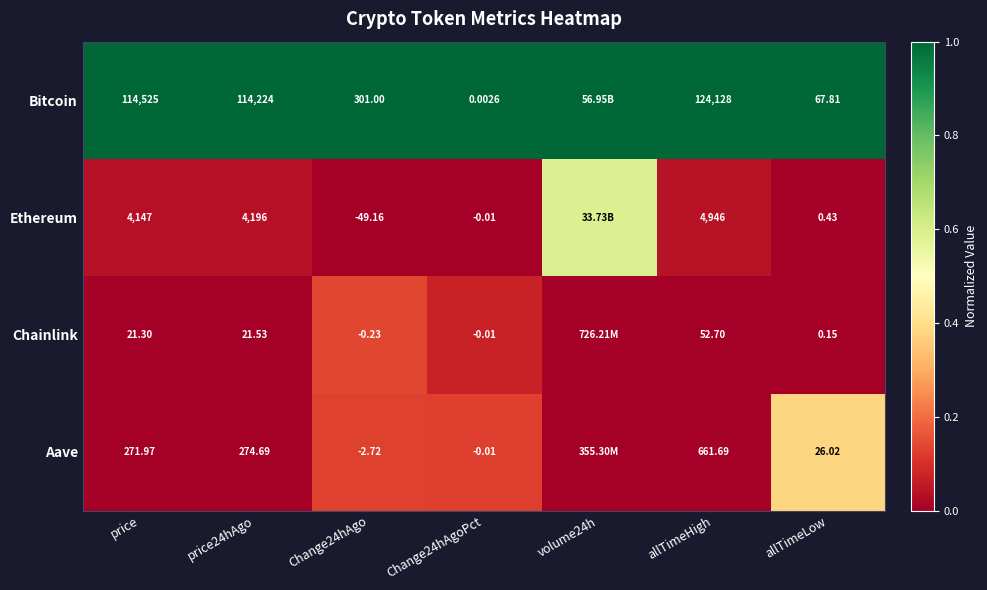

At how many categories does at least one series exceed 0?

7